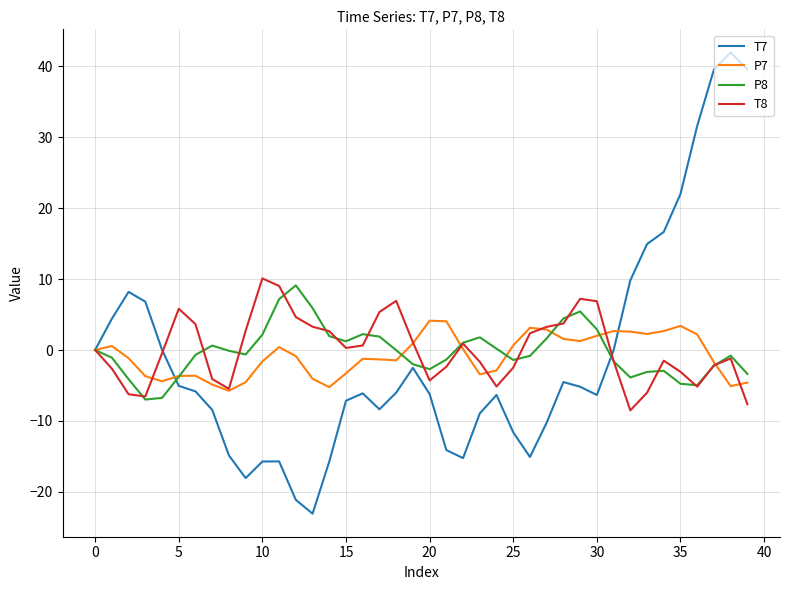

Is this an area chart (filled region under the line)?

No